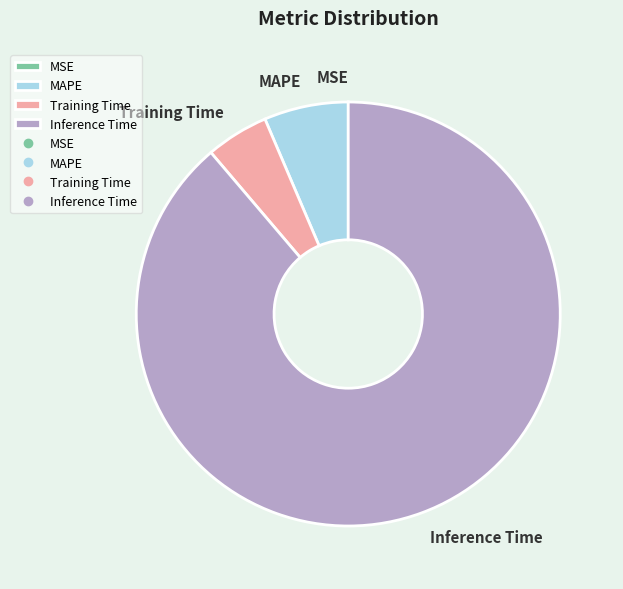

Which slice is the largest?

Inference Time